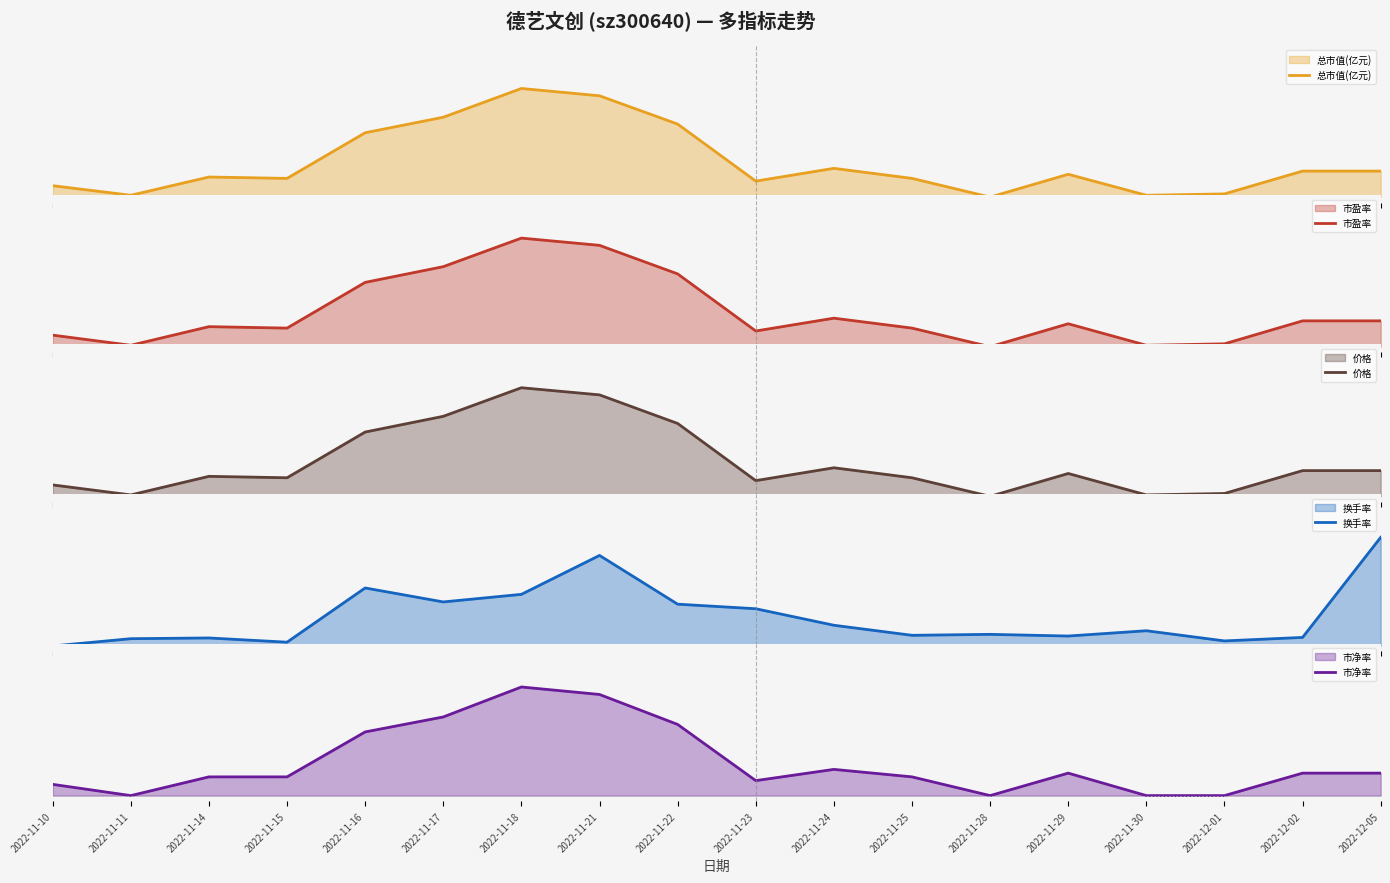

Which category has the highest value across all series?

2022-11-18